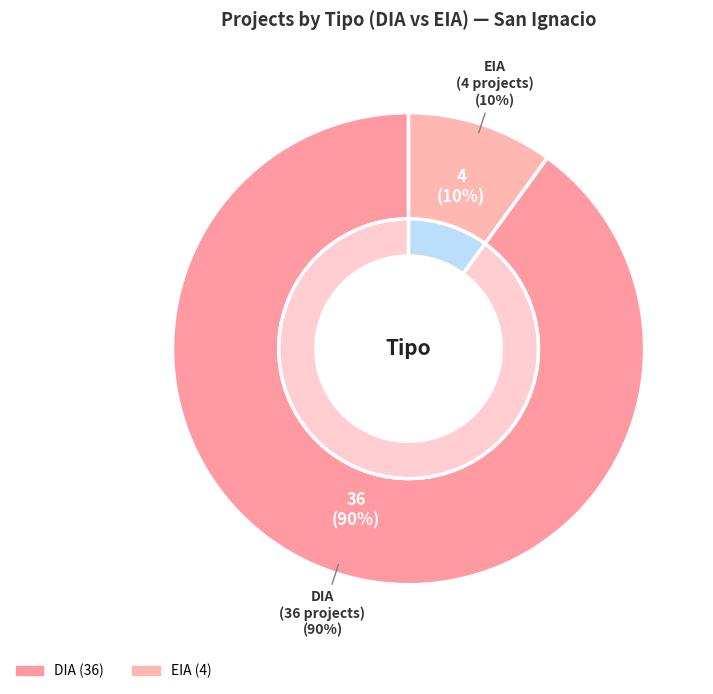

Does DIA represent more than half of the total?

Yes